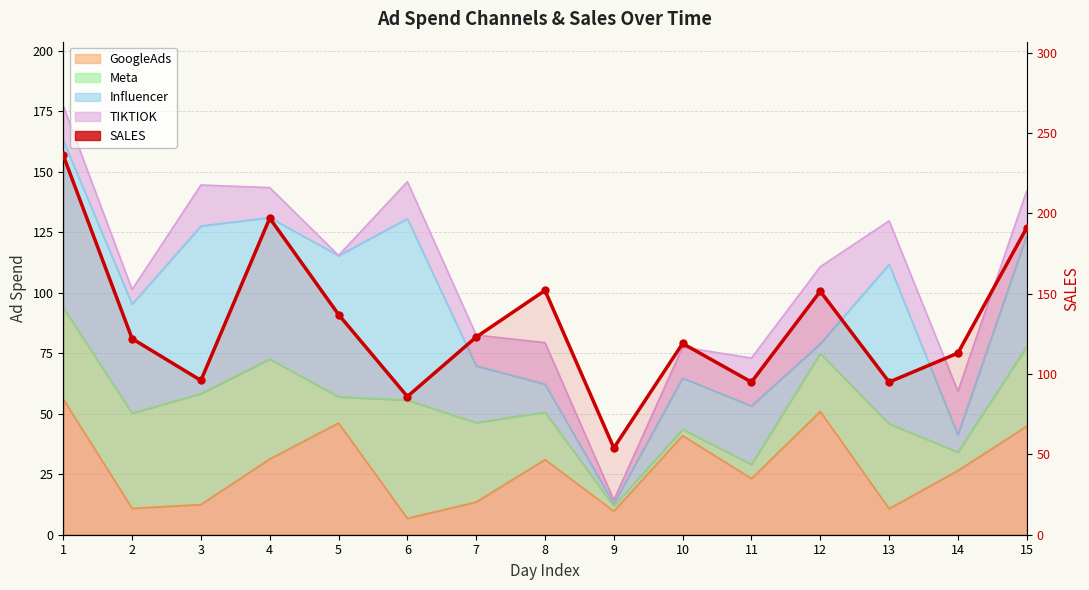

What is the value of the 1st point from the left?

236.0